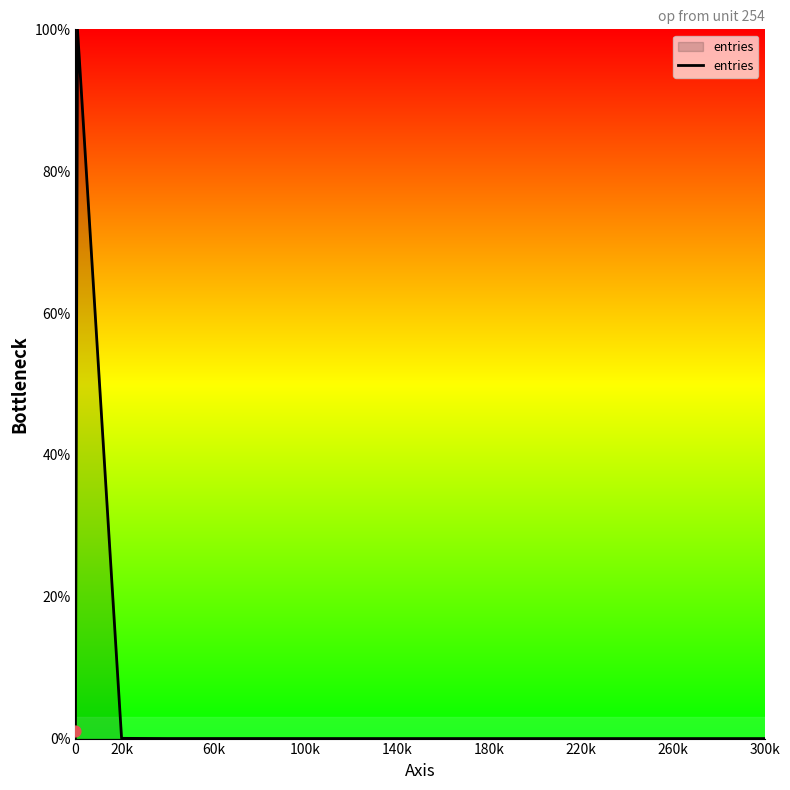

Is it true that entries equals 0.0 at 300k?

True